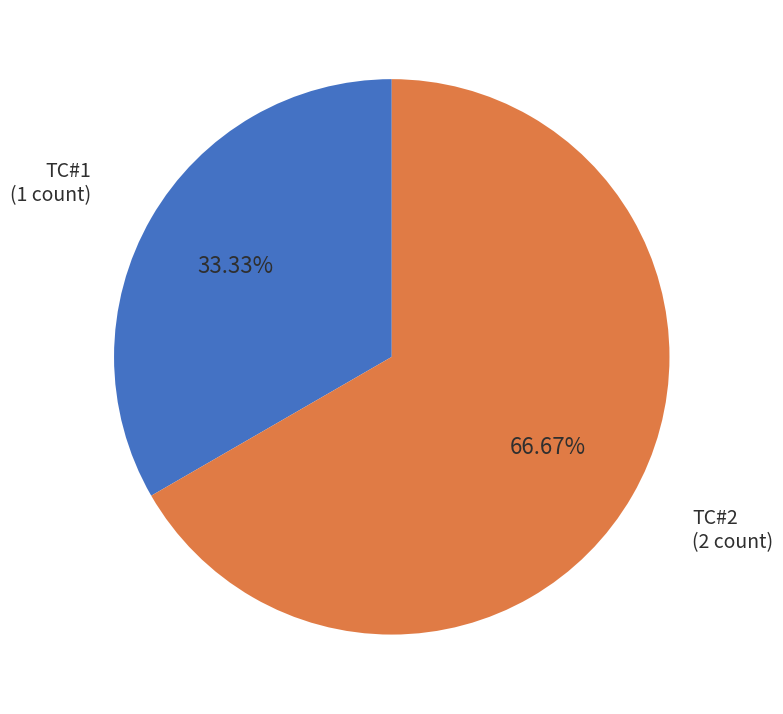

Does any single category account for the majority?

Yes